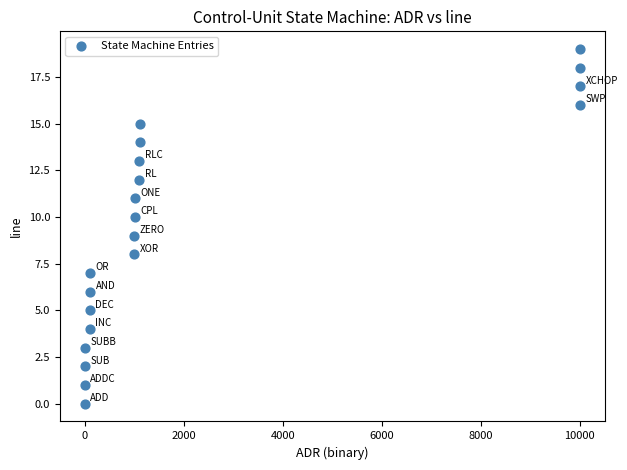

What is the range of Y values (max minus min)?

19